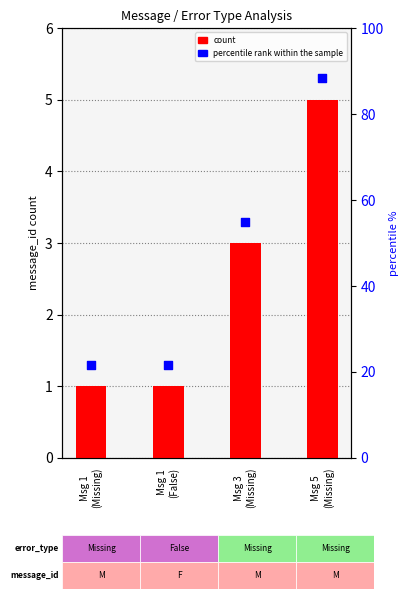

What are all the series names shown in the legend?

count, percentile rank within the sample